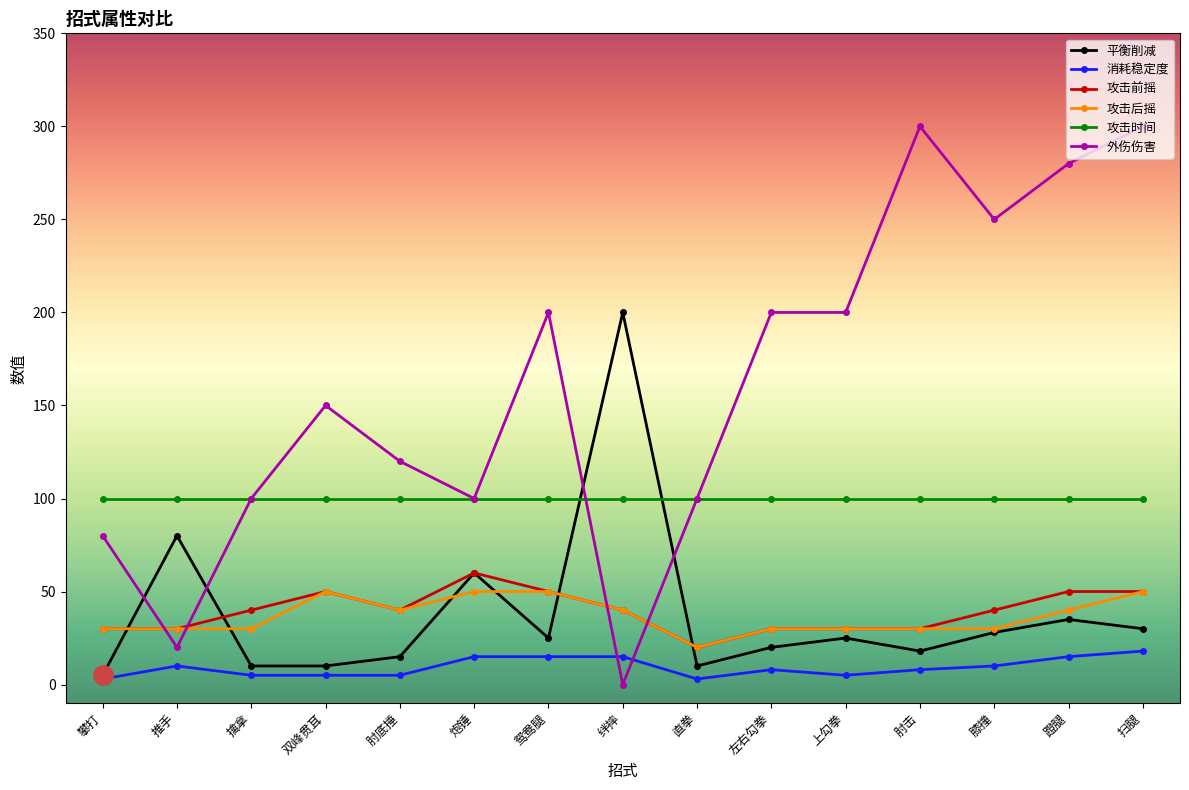

What value does the 外伤伤害 series have at 左右勾拳?

200